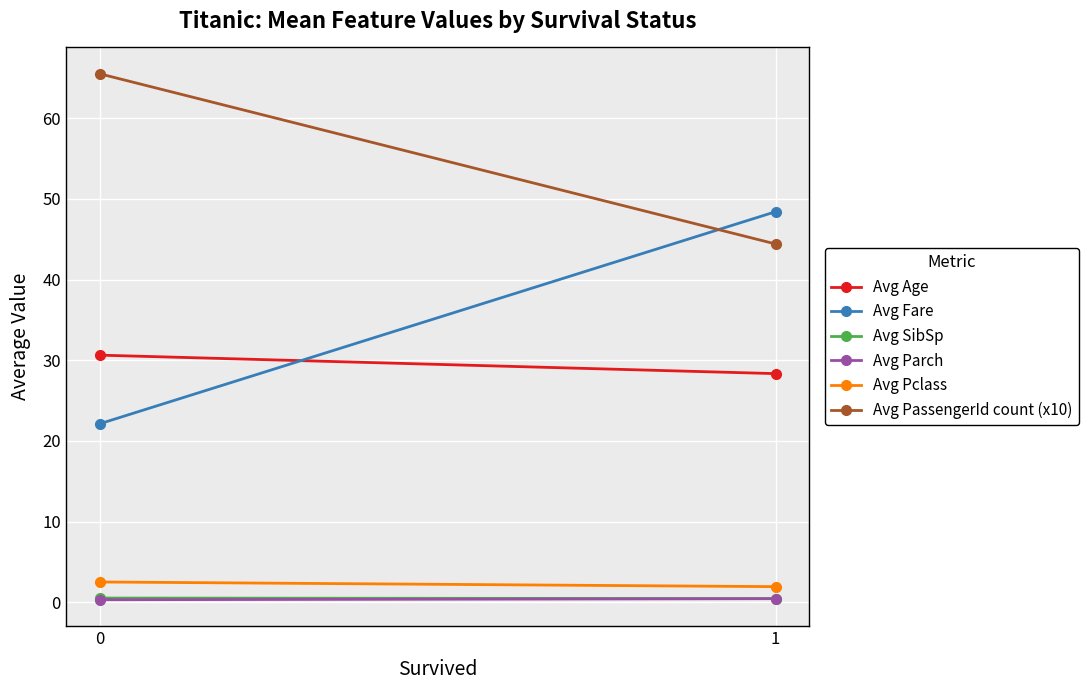

Reading left to right, what are all the values shown in this chart?

Avg Age: 30.6	28.3
Avg Fare: 22.1	48.4
Avg SibSp: 0.5	0.5
Avg Parch: 0.3	0.5
Avg Pclass: 2.5	1.9
Avg PassengerId count (x10): 65.5	44.4